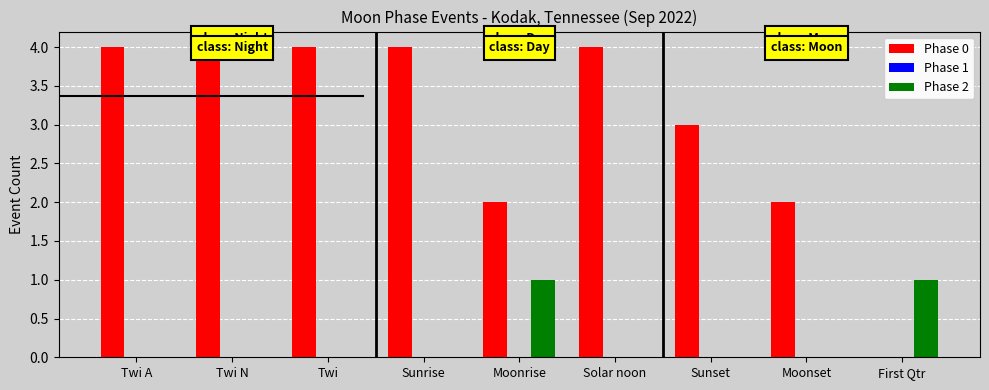

How many distinct data groups are displayed?

2